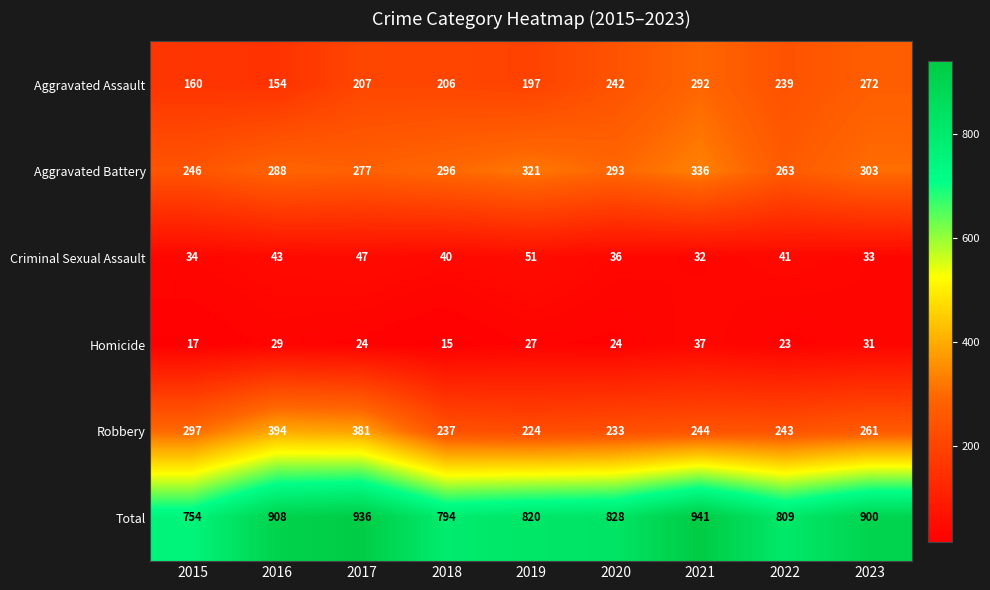

How many data points in Total are less than 828?

4